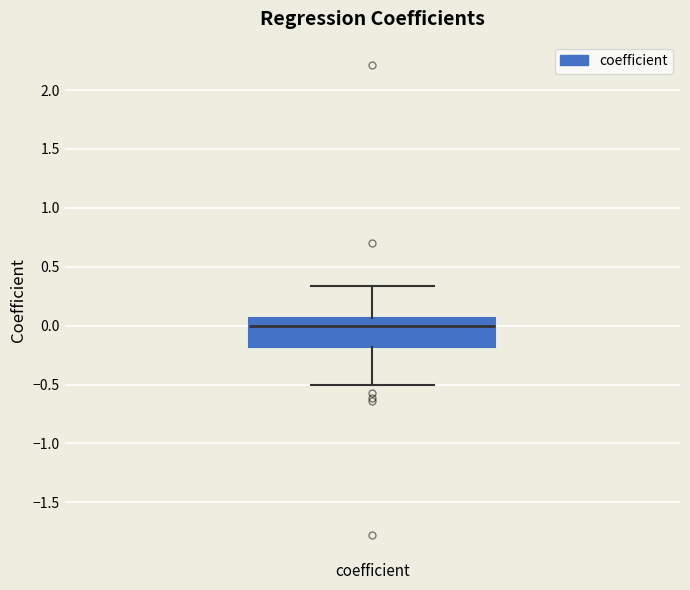

Where is the lower edge of the box for coefficient on the y-axis? The values are not printed on the chart, so give them approximately, as read against the axis.

-0.20